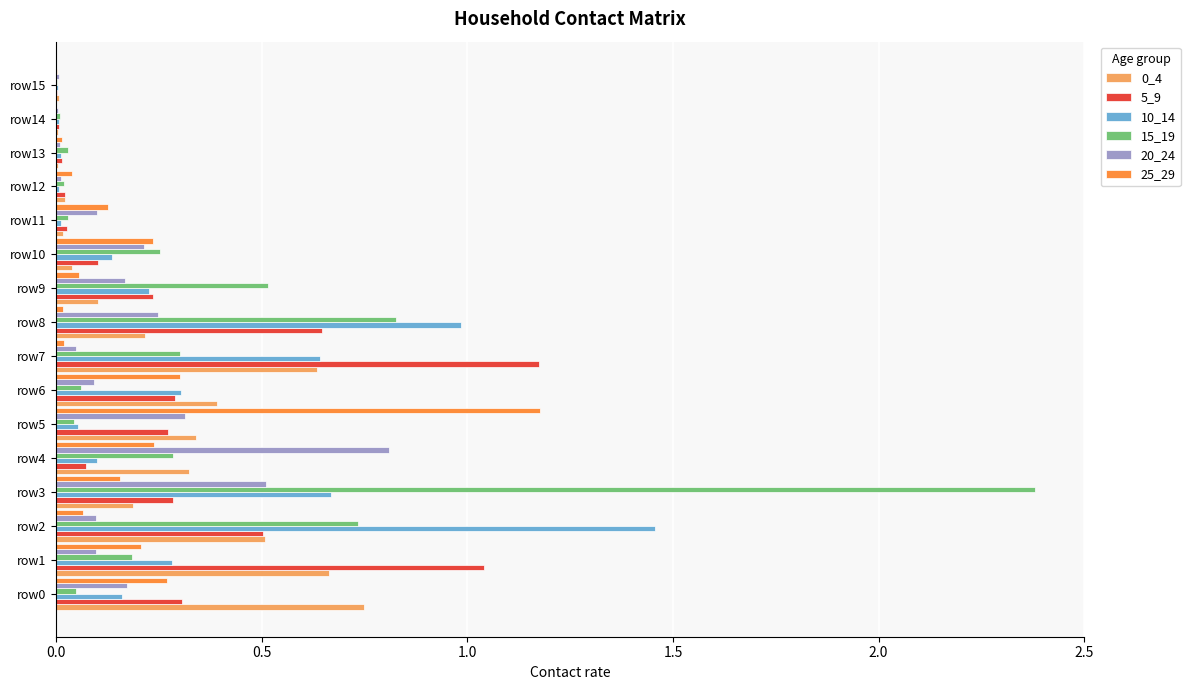

True or false: 10_14 has a value of 0.1 at row4.

True